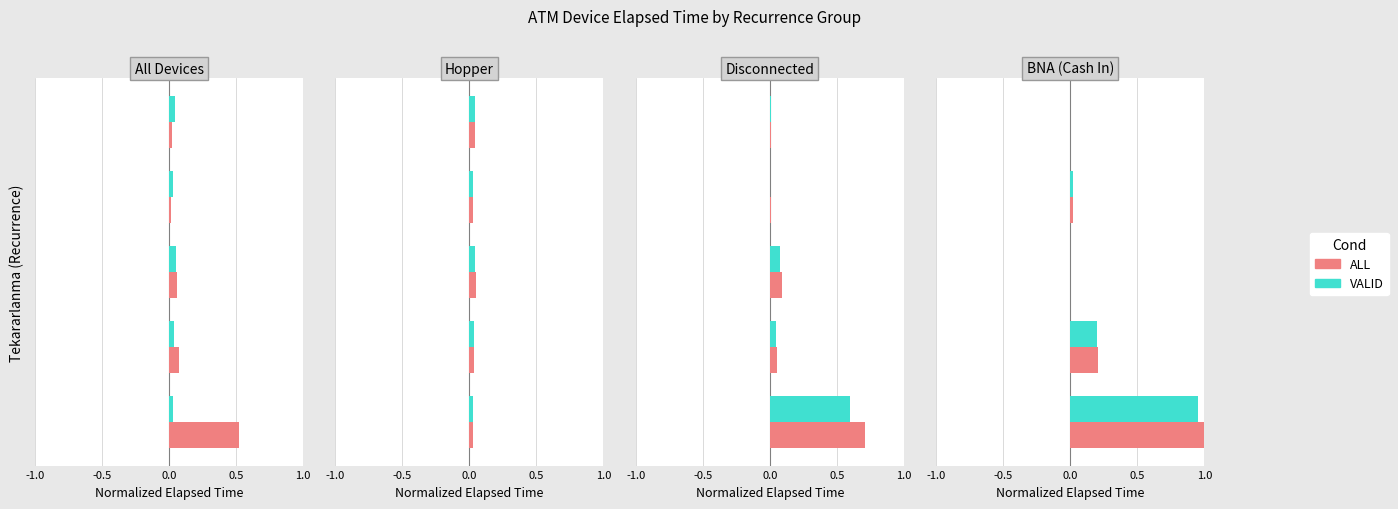

How many distinct data groups are displayed?

2